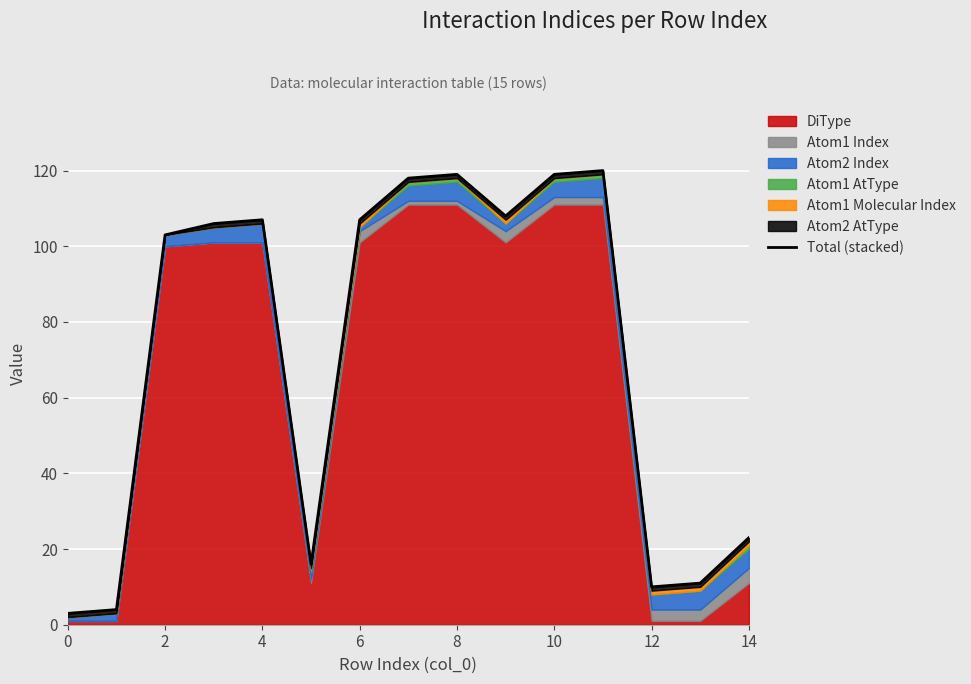

How many points are lower than both their immediate neighbors (excluding endpoints)?

3